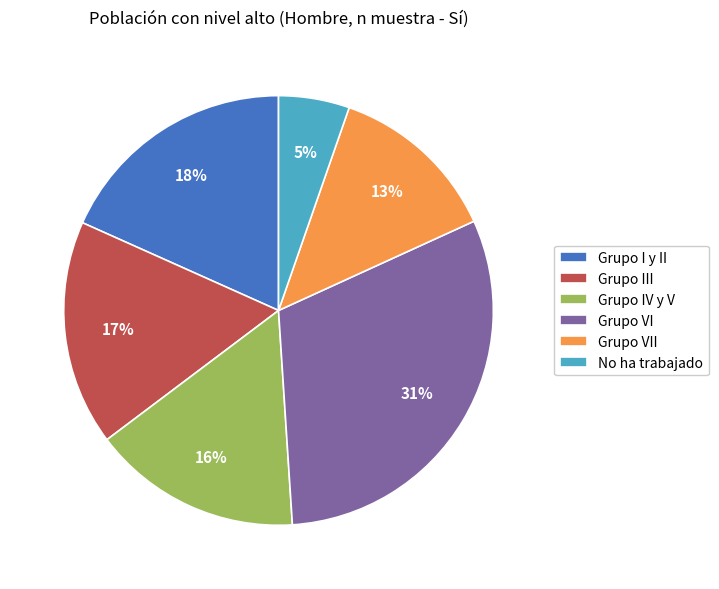

Which slice is the smallest?

No ha trabajado